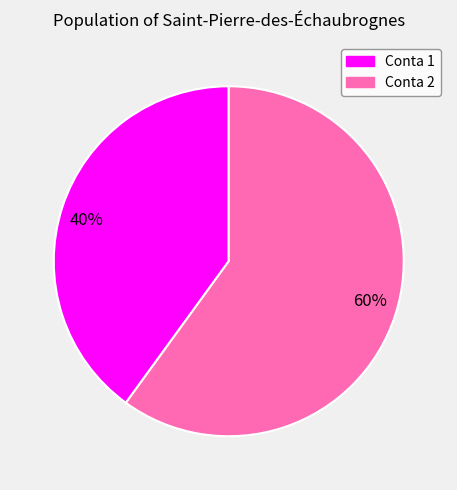

To the nearest percent, what percentage of the pie is 60%?

60%